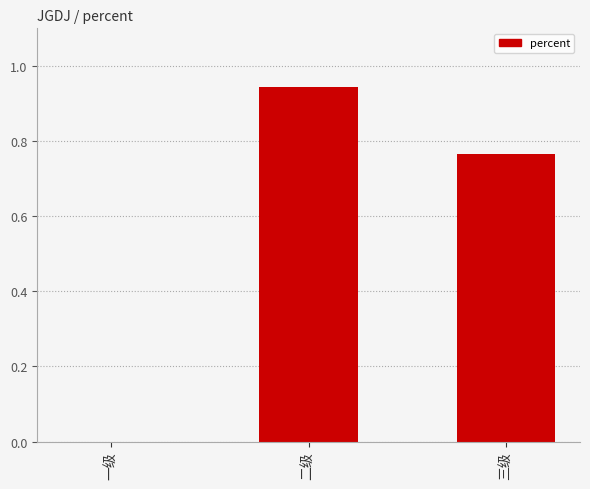

Are the bars horizontal?

No